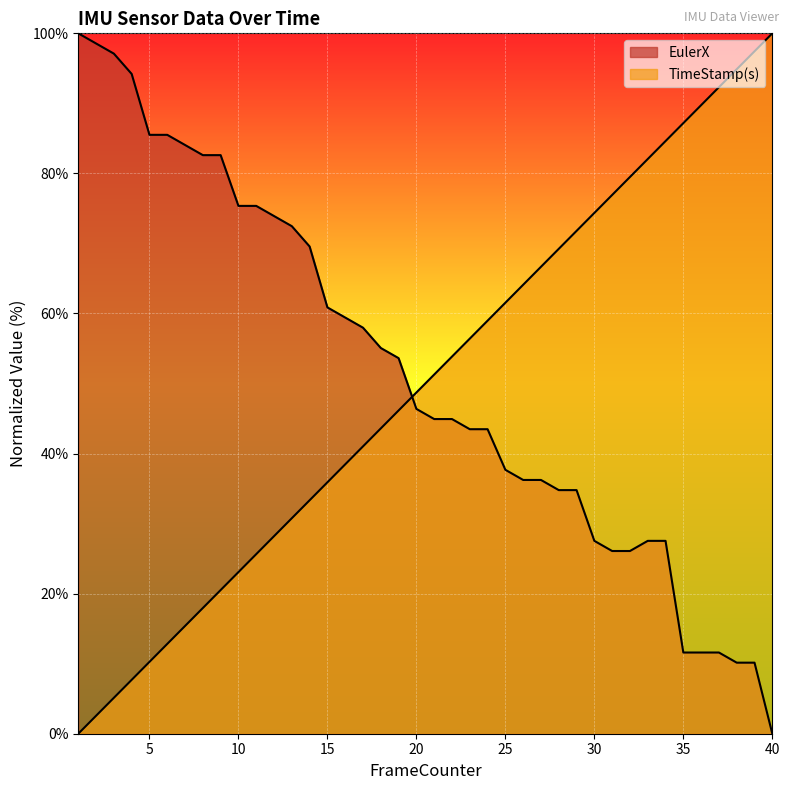

Read the EulerX value at 36.

11.6